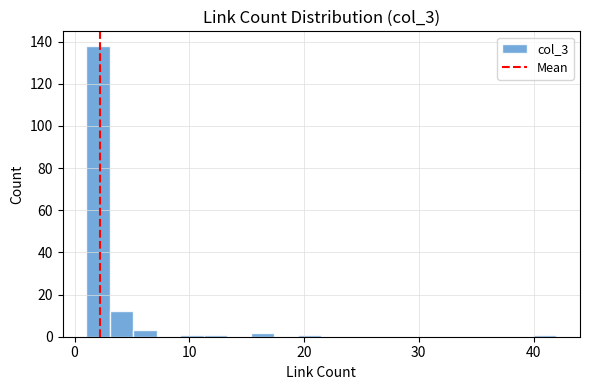

Read against the x-axis, roughly where is the centre of the tallest bar?

2